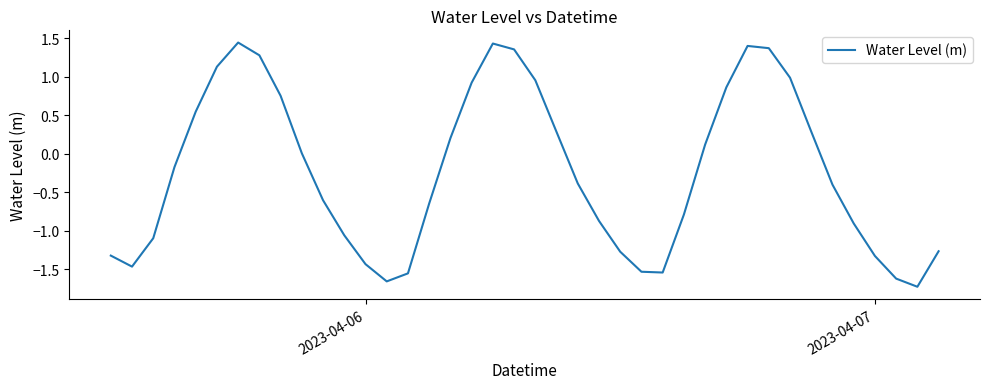

What is the difference between the maximum and minimum values?

3.2